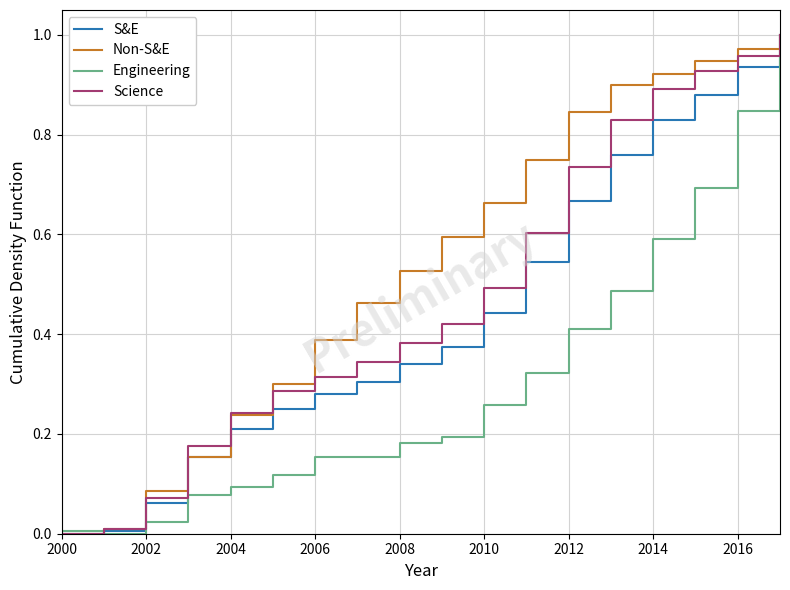

Which series has the largest total across all categories?

Non-S&E